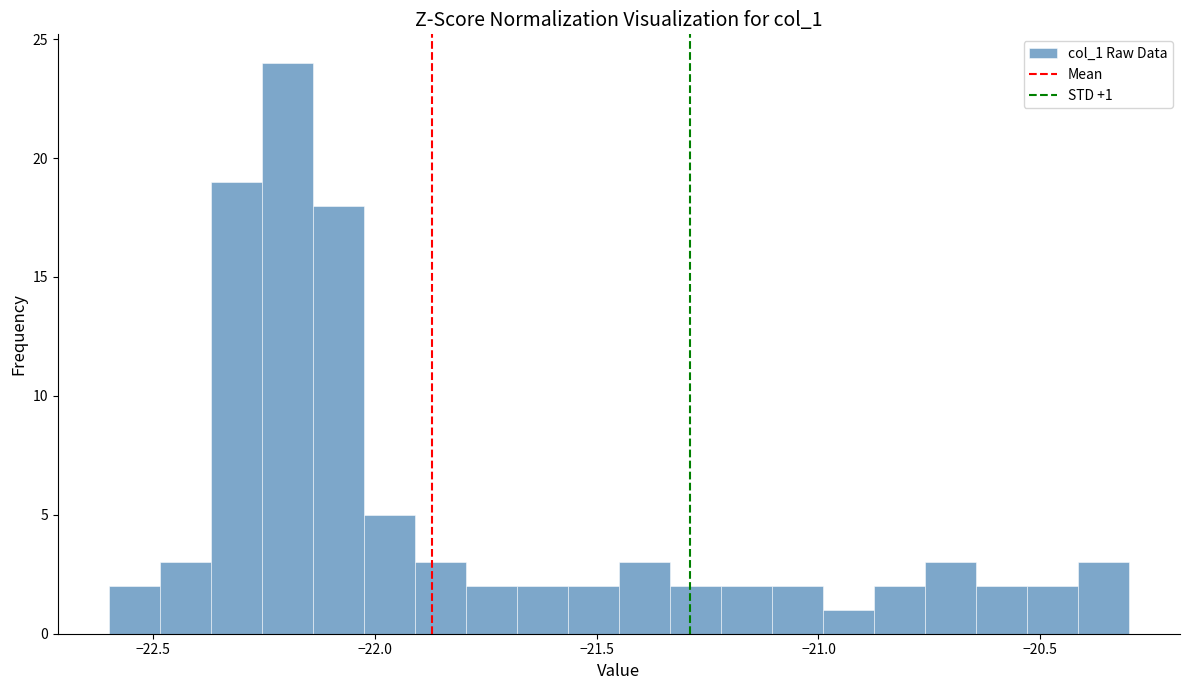

Around what value on the x-axis is the tallest bar? Give the approximate position of its centre, as read against the axis.

-22.20